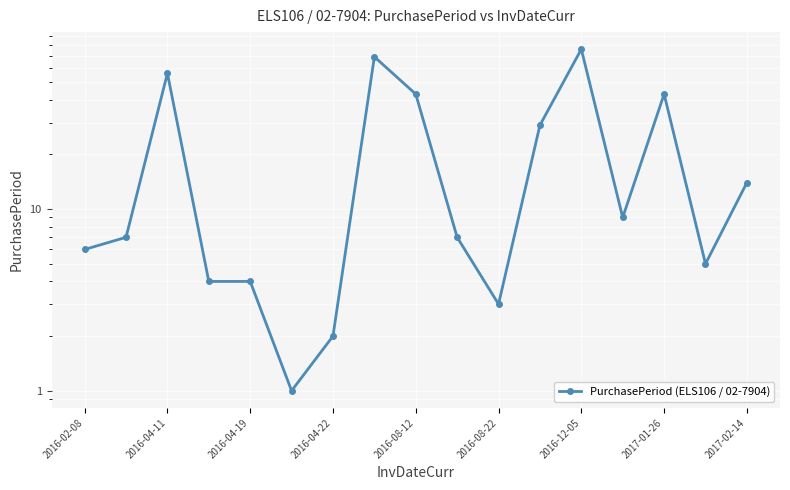

How many values exceed 7?

8